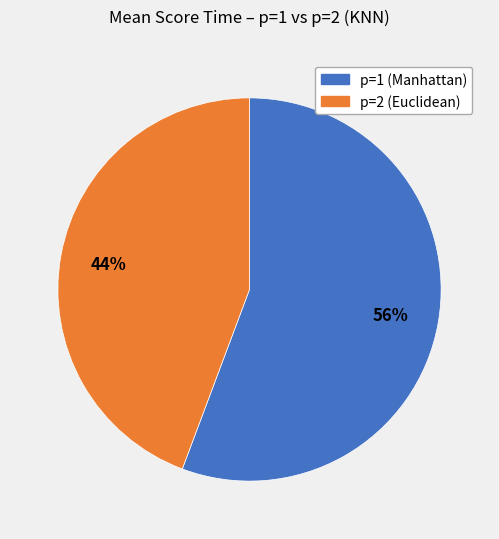

Combined, do p=1 (Manhattan) and p=2 (Euclidean) account for over 50%?

Yes